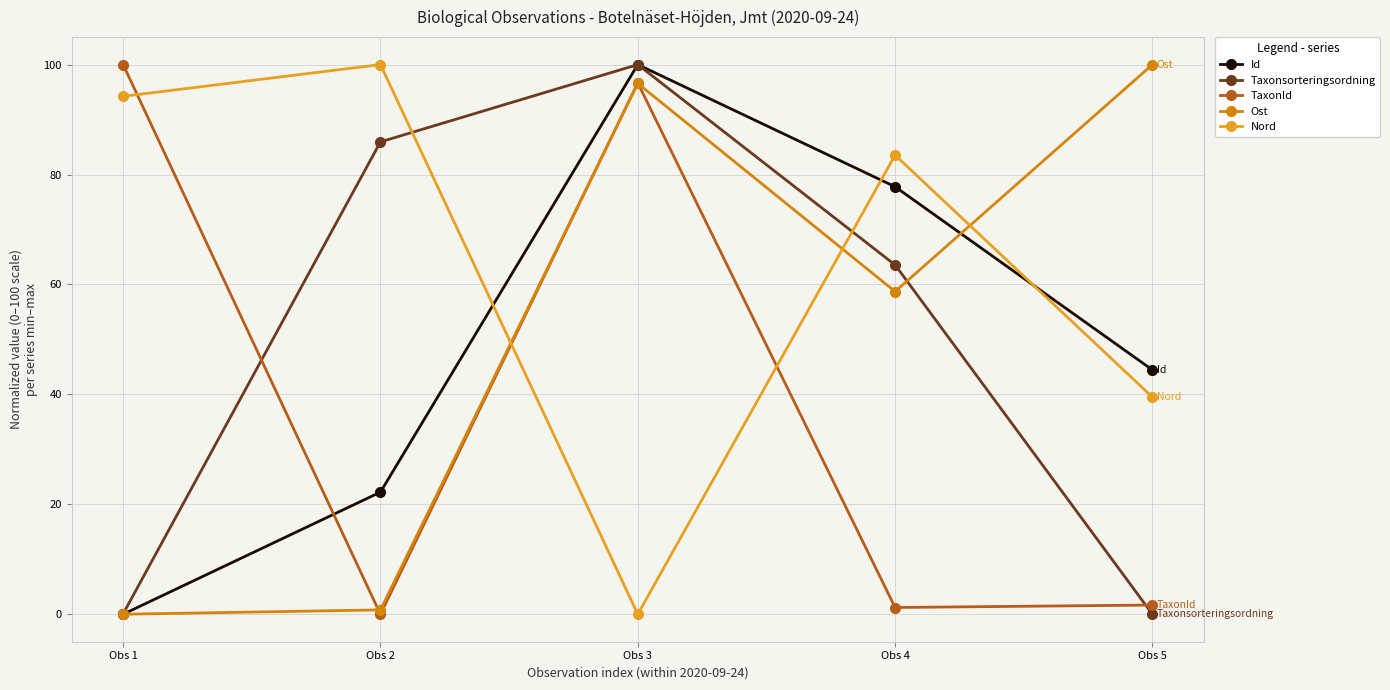

True or false: Ost and Nord cross at least once.

True